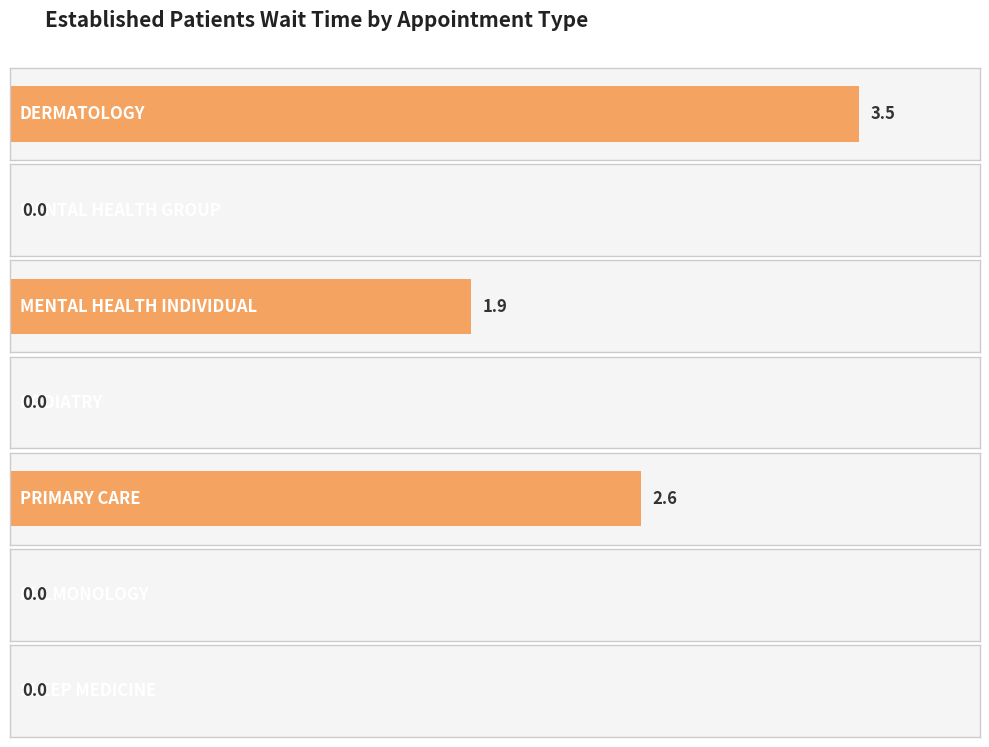

What is the label of the 1st bar from the left?

DERMATOLOGY